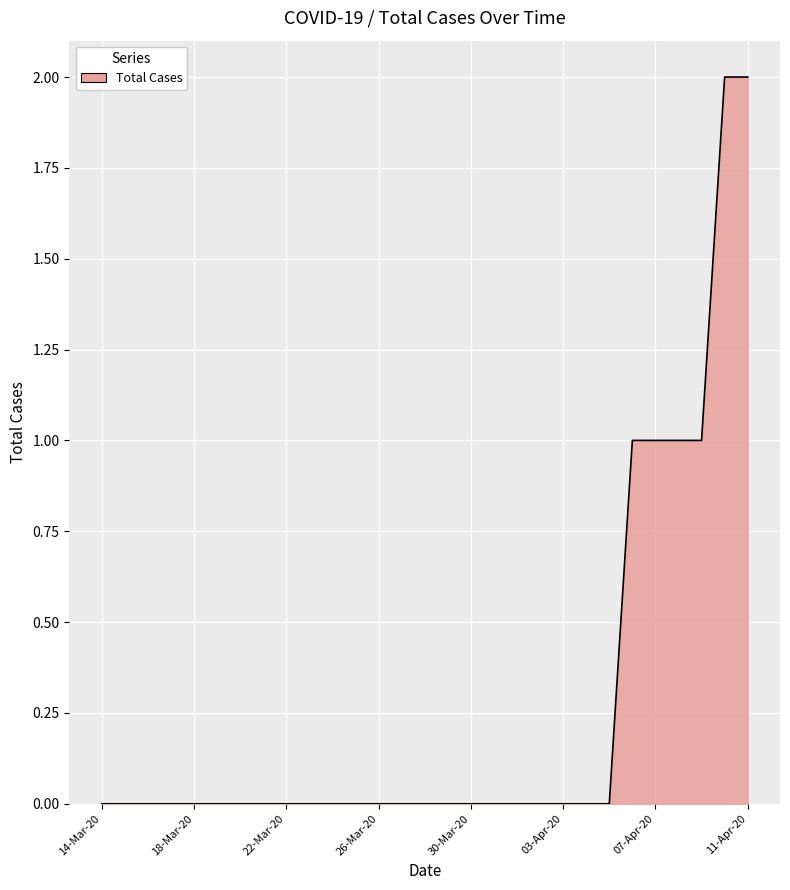

What is the difference between the maximum and minimum values?

2